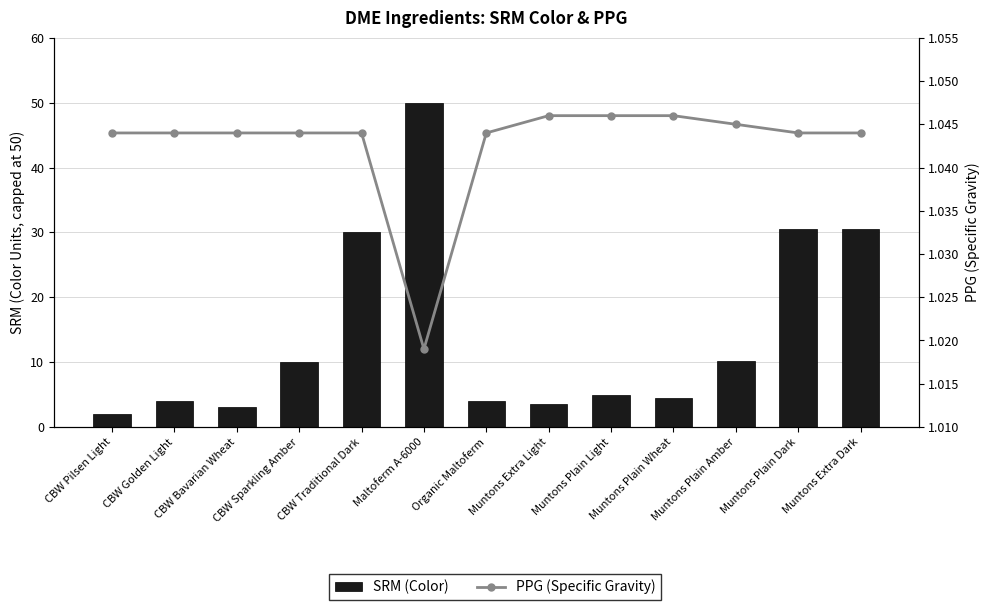

Rank the series by their maximum value, from lowest to highest.

PPG (Specific Gravity), SRM (Color)